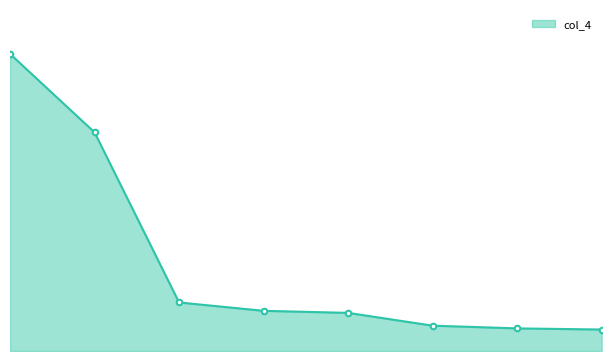

Is this an area chart (filled region under the line)?

Yes